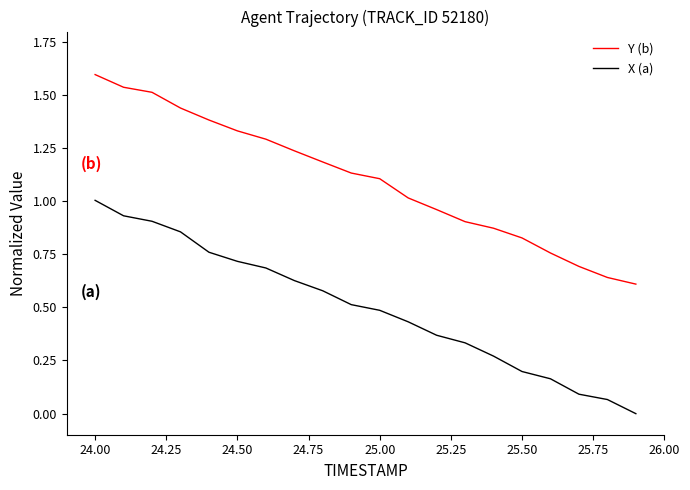

What is the maximum value shown in the chart?

1.6